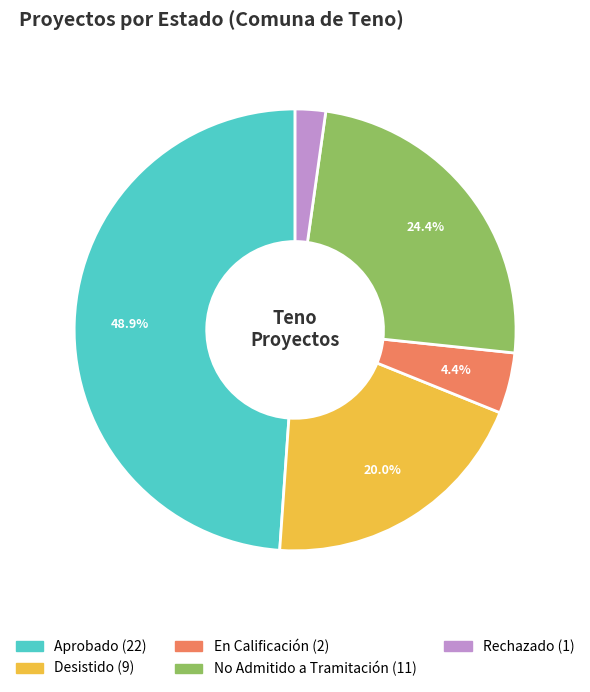

Rank the categories by value from highest to lowest.

Aprobado, No Admitido a Tramitación, Desistido, En Calificación, Rechazado